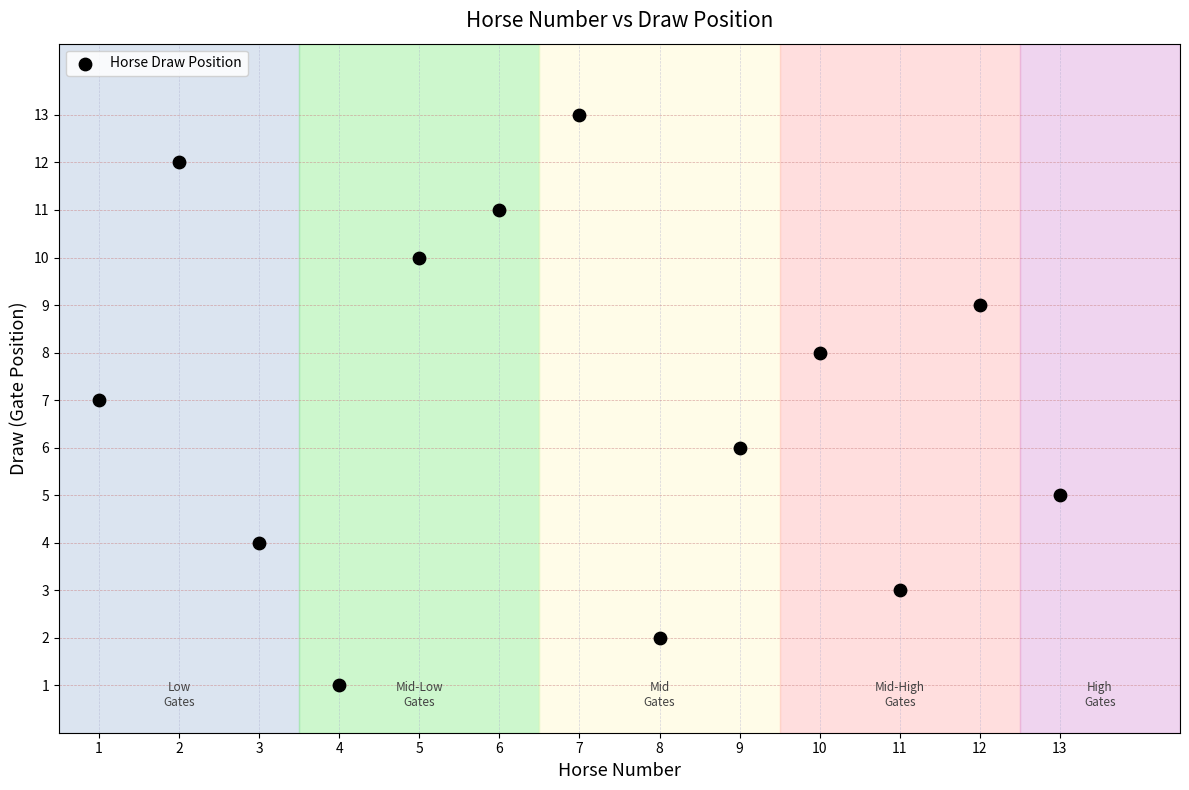

What is the range of Y values (max minus min)?

12